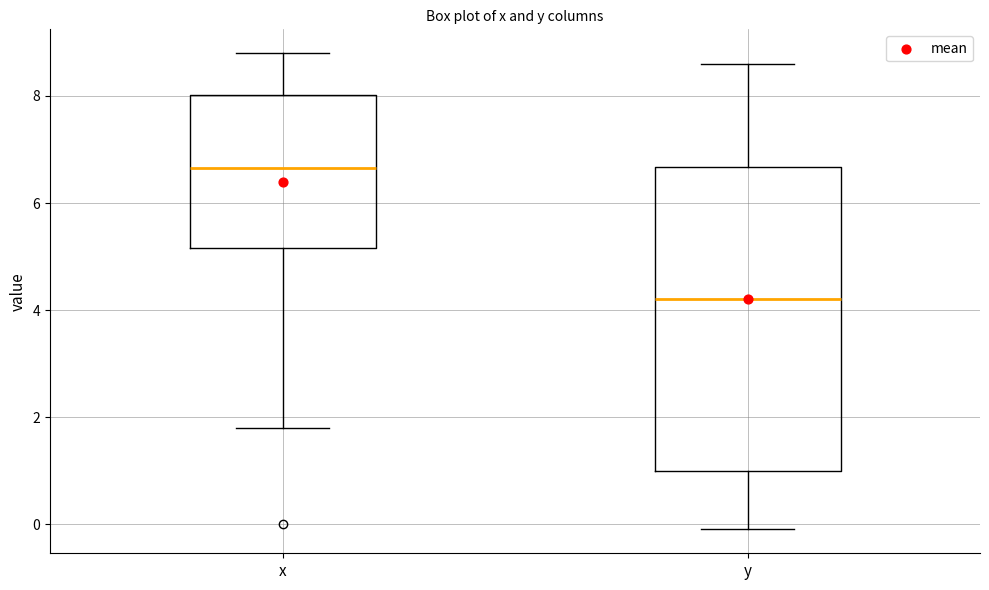

Which box's median line is the lowest?

y